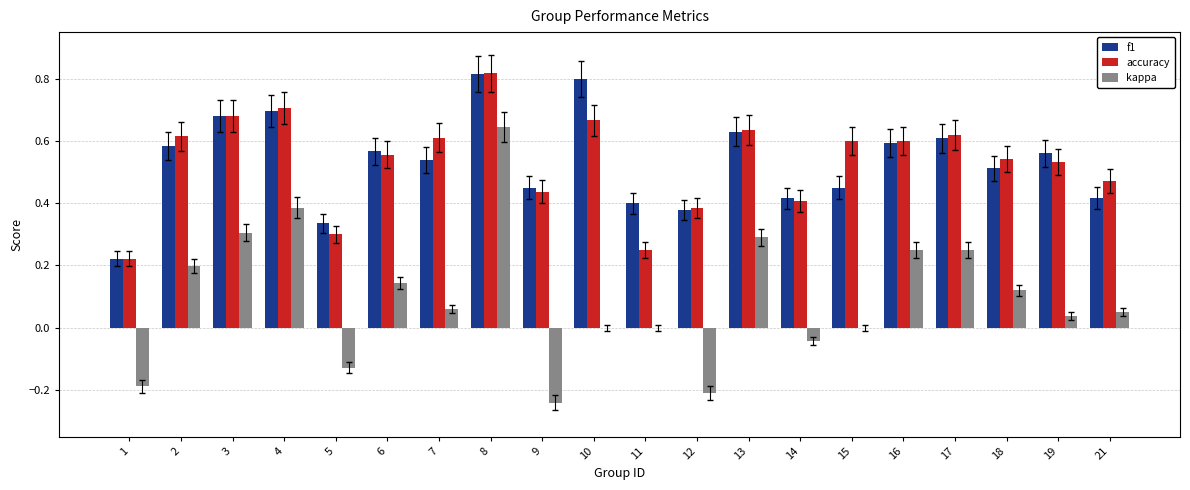

What is the sum of all f1 values?

10.7